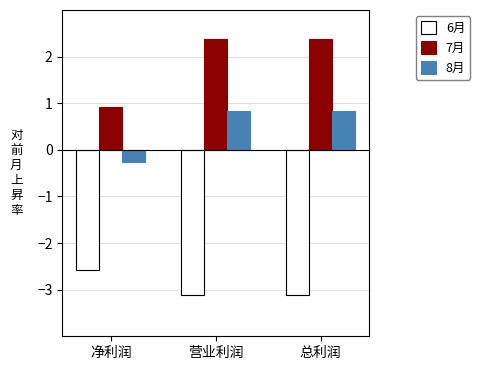

What is the maximum value shown in the chart?

2.4